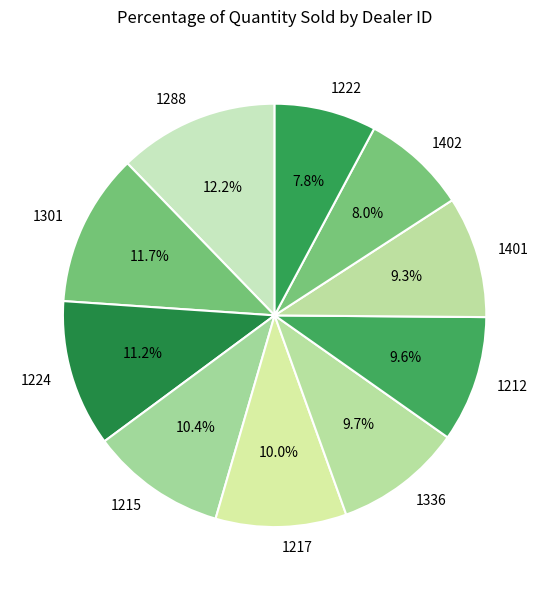

Is there any slice that represents more than half of the pie?

No